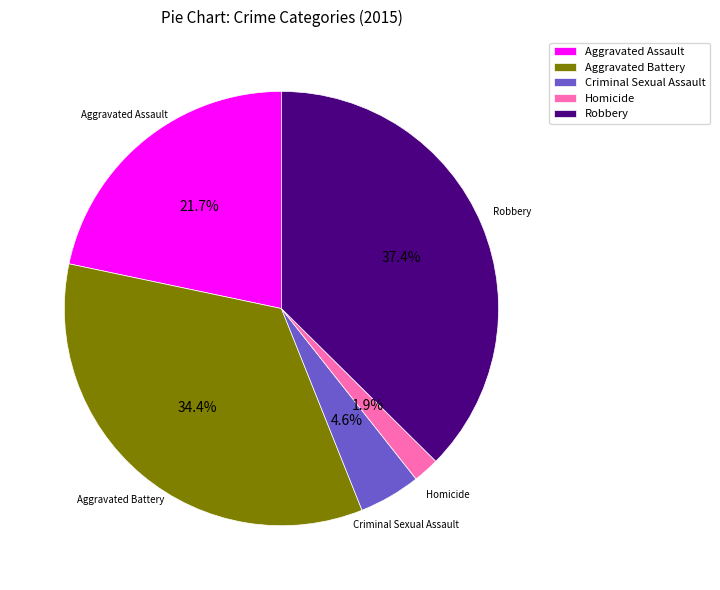

To the nearest percent, what percentage of the pie is Aggravated Battery?

34%